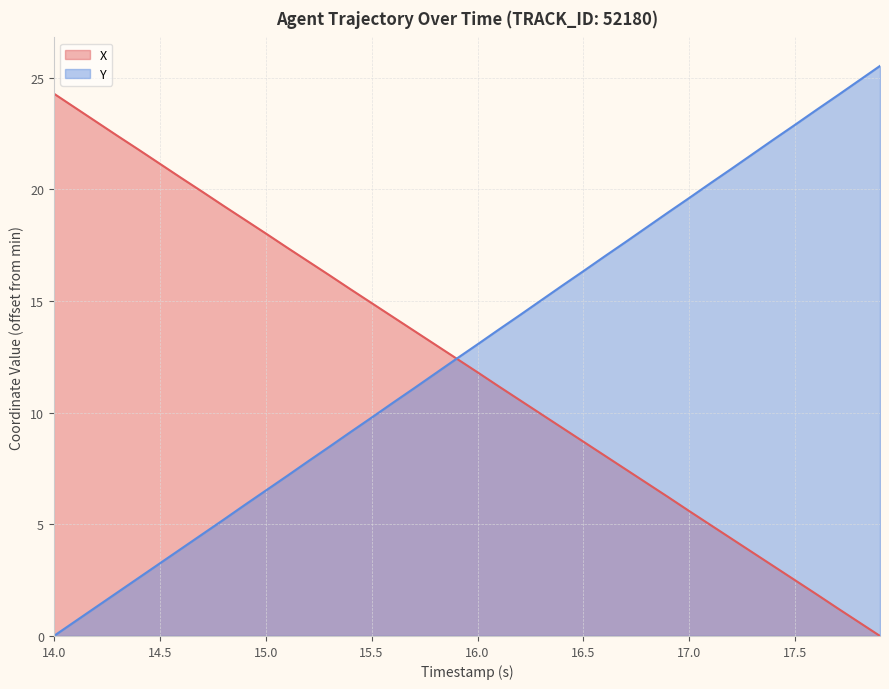

How many times do X and Y cross each other?

1